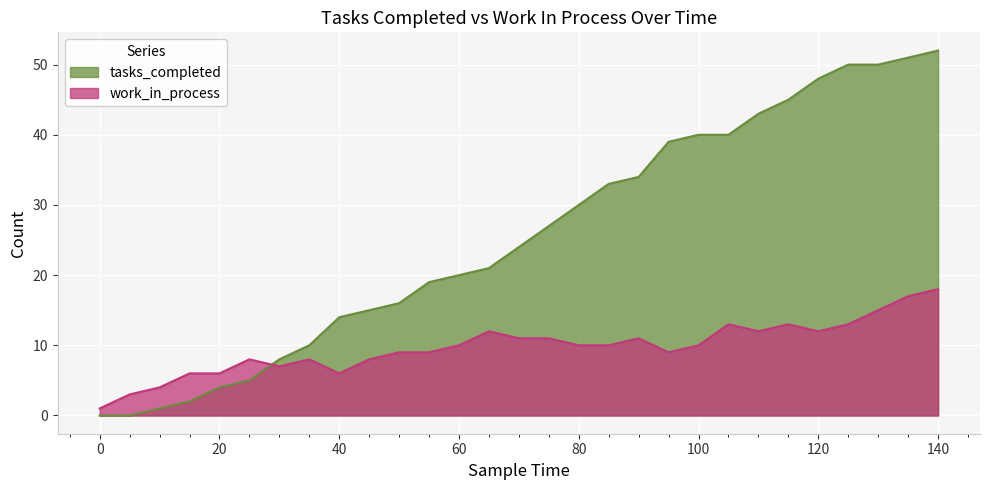

How many lines are shown in the chart?

2